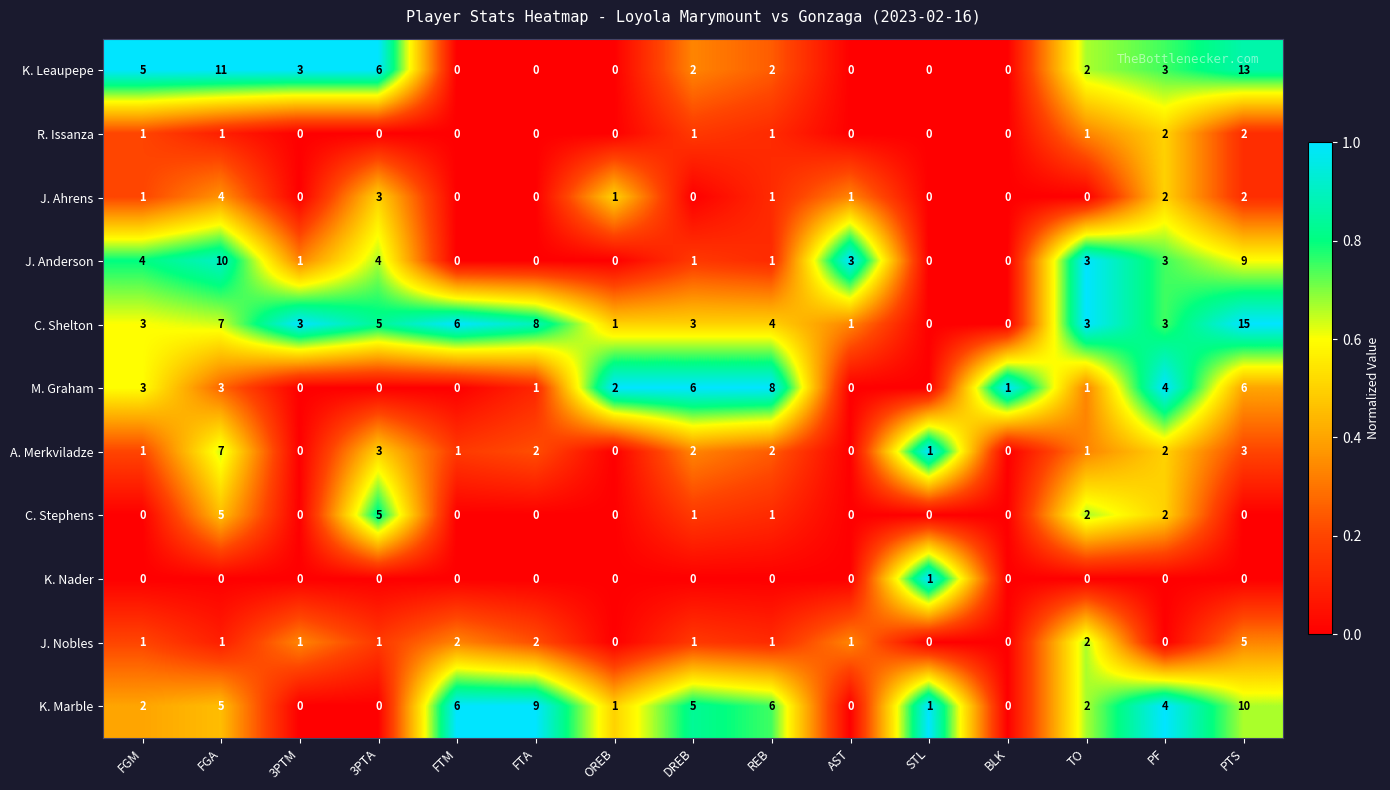

Which series has the widest spread of values?

C. Shelton